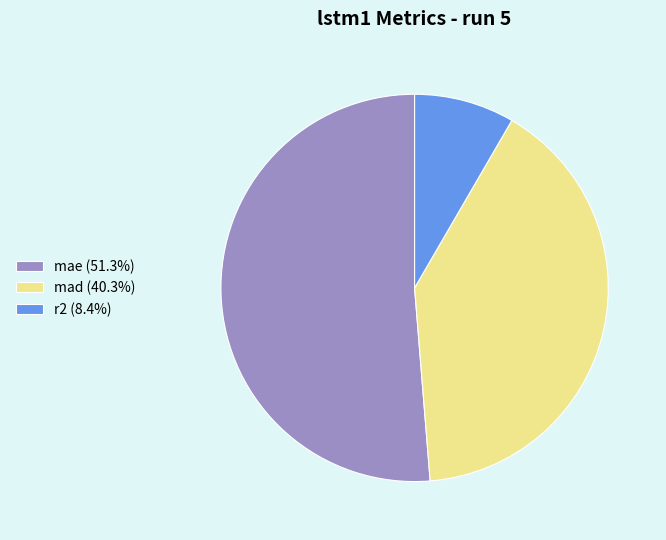

What is the ratio of the value at mae to the value at mad?

1.3